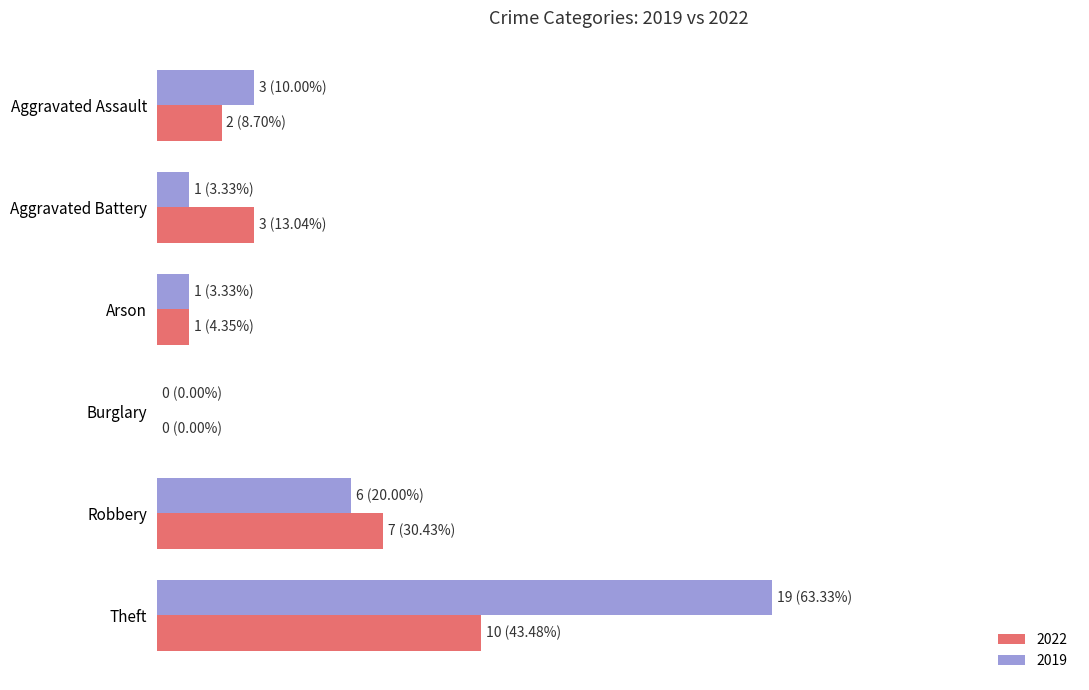

What position from the right is Aggravated Battery?

5